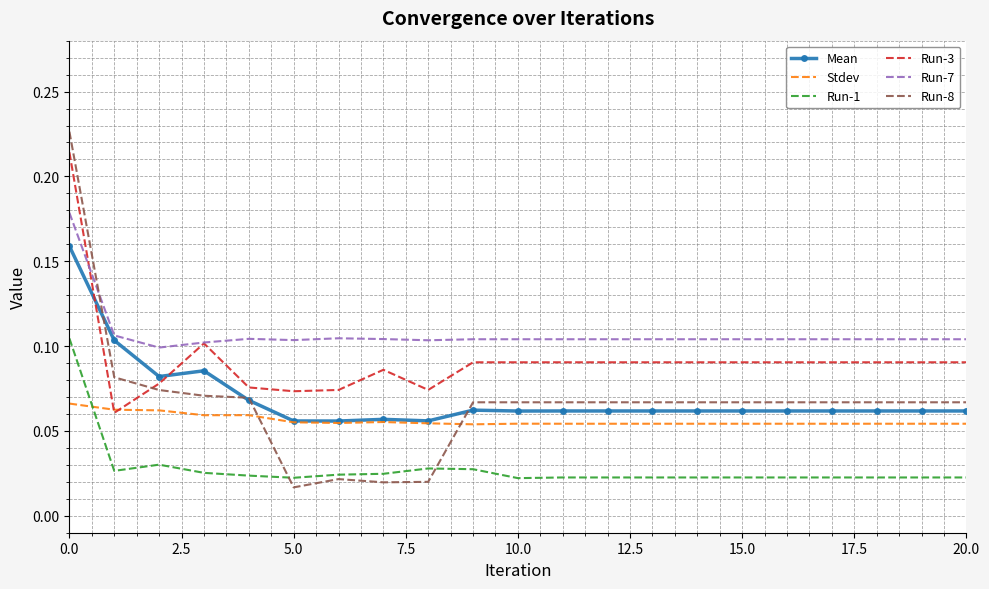

How many distinct data groups are displayed?

6